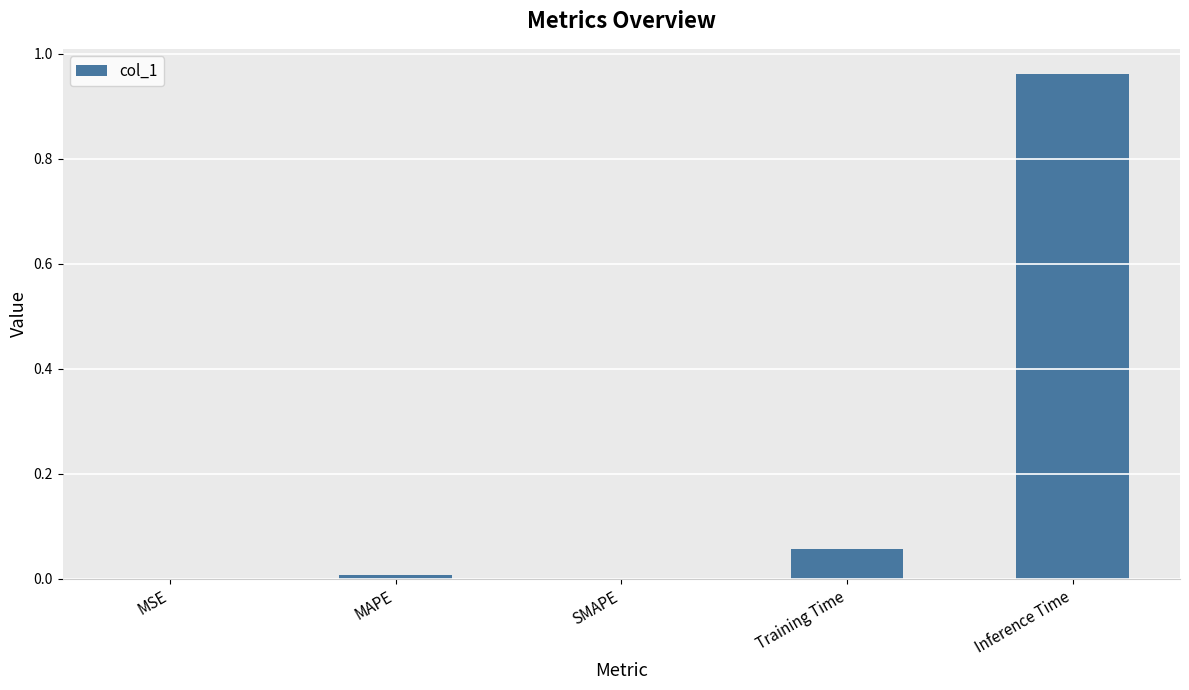

The value at MSE is 0.0. True or false?

True